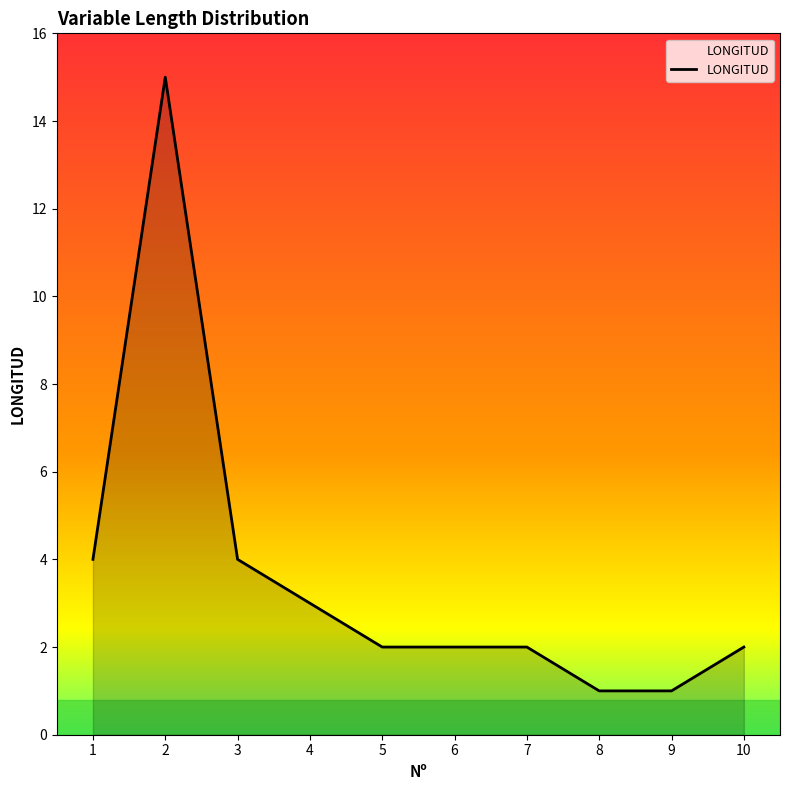

What is the approximate value at 7?

2